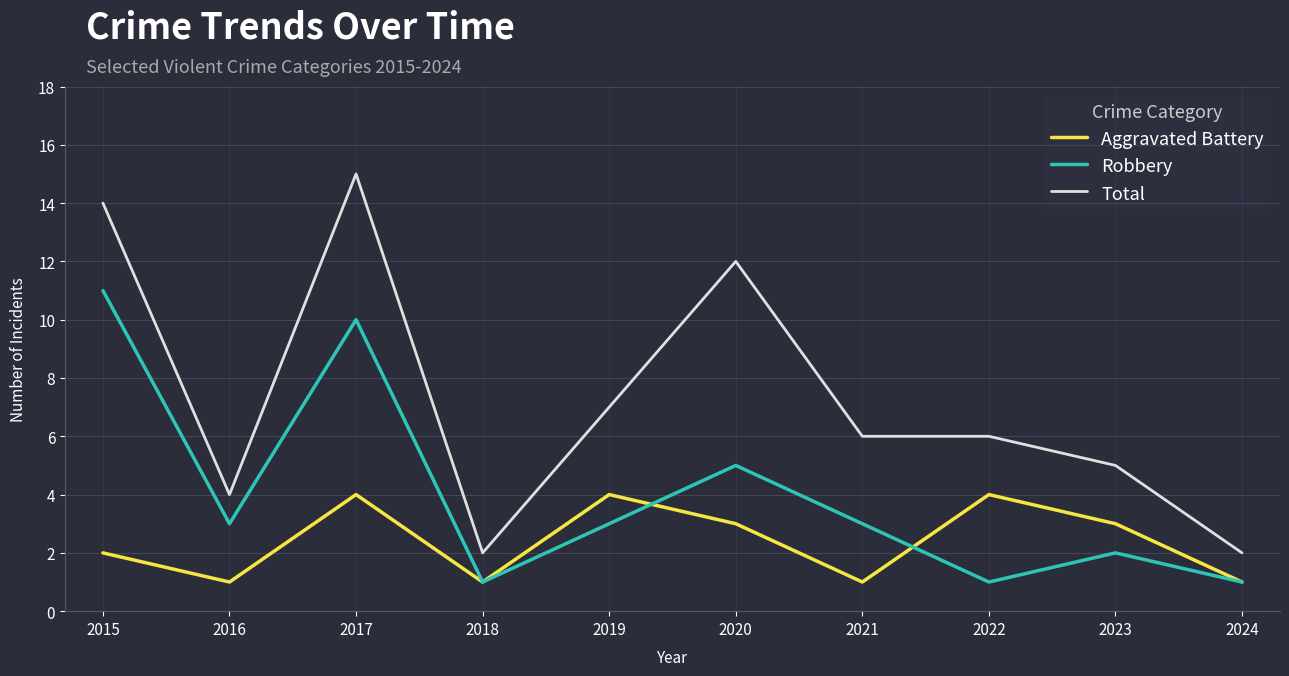

True or false: Total and Robbery intersect in this chart.

False